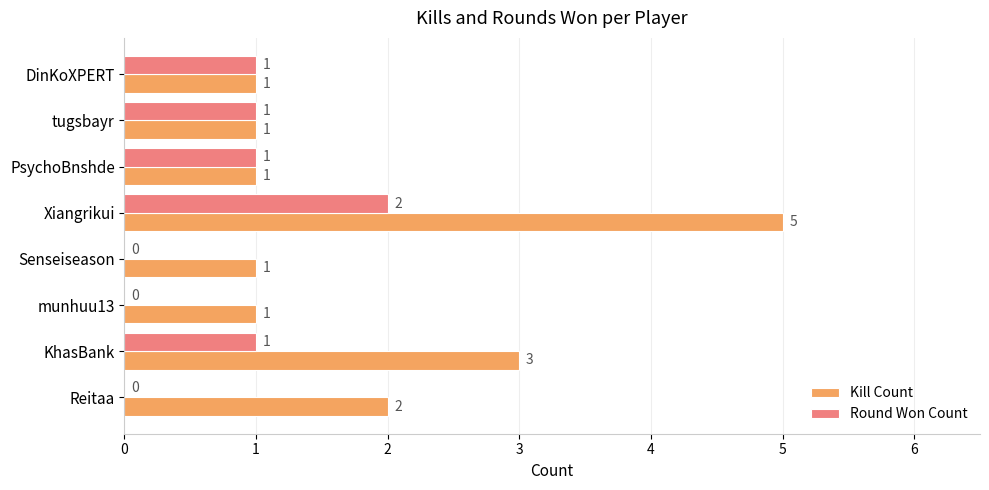

Where is Kill Count nearest to the value 3?

KhasBank